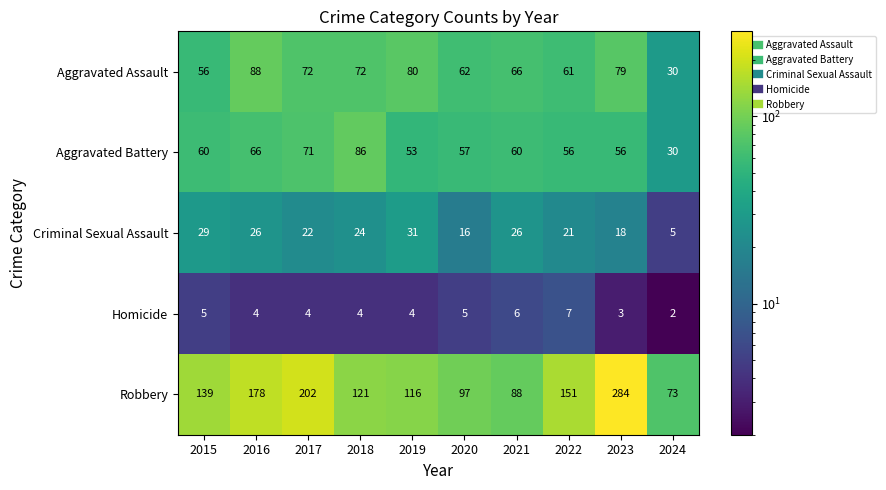

What is the average value of the Aggravated Battery series?

60